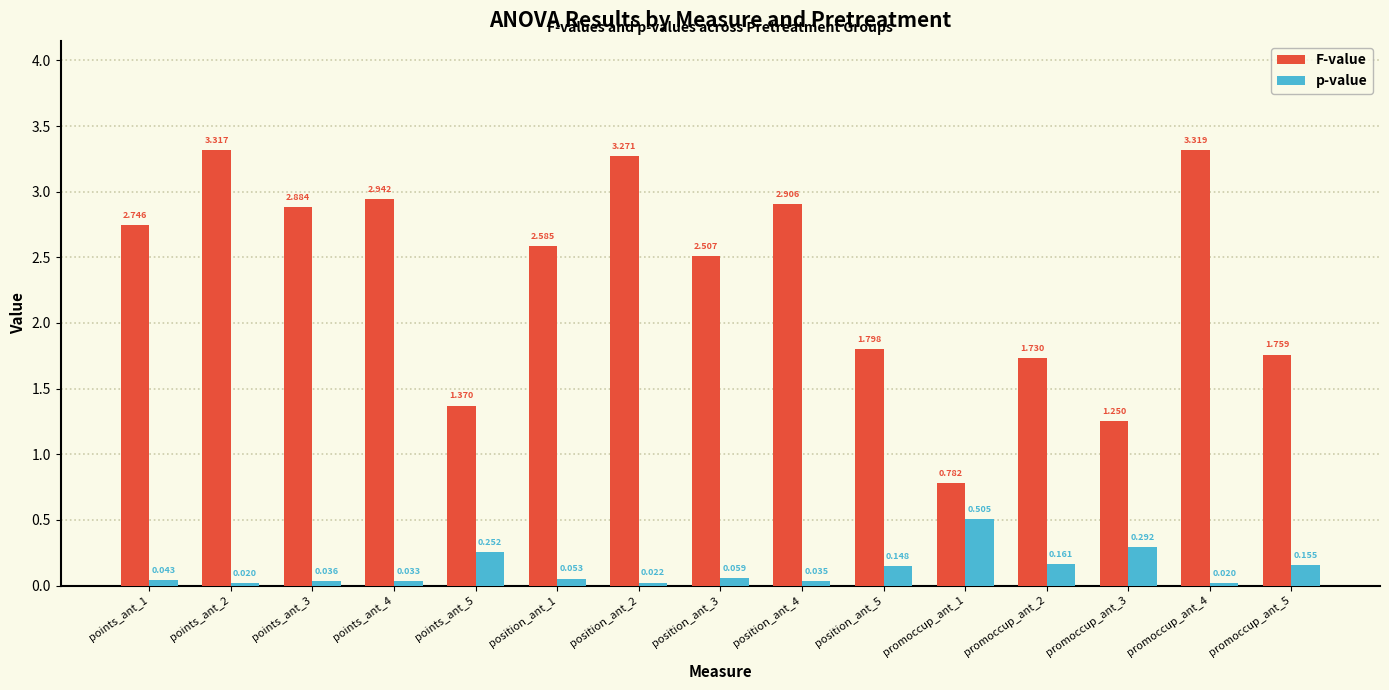

How many series are shown in this chart?

2